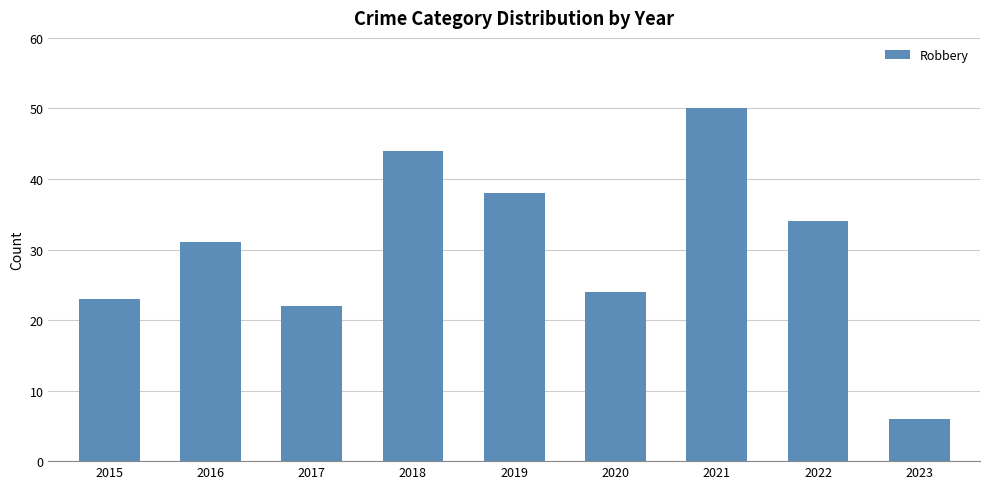

What value does the data have at 2018, to the nearest 5?

45